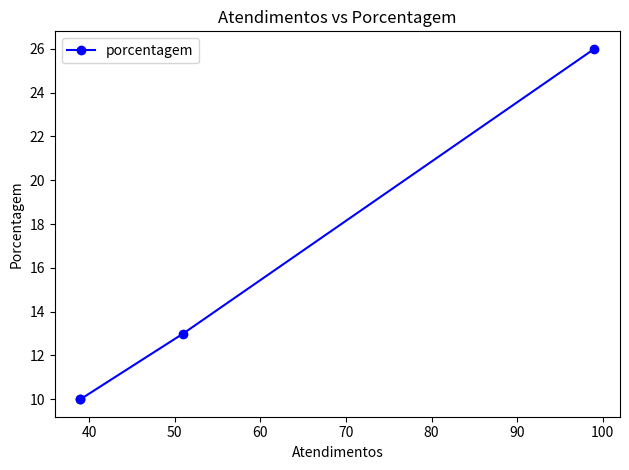

How many lines are shown in the chart?

1